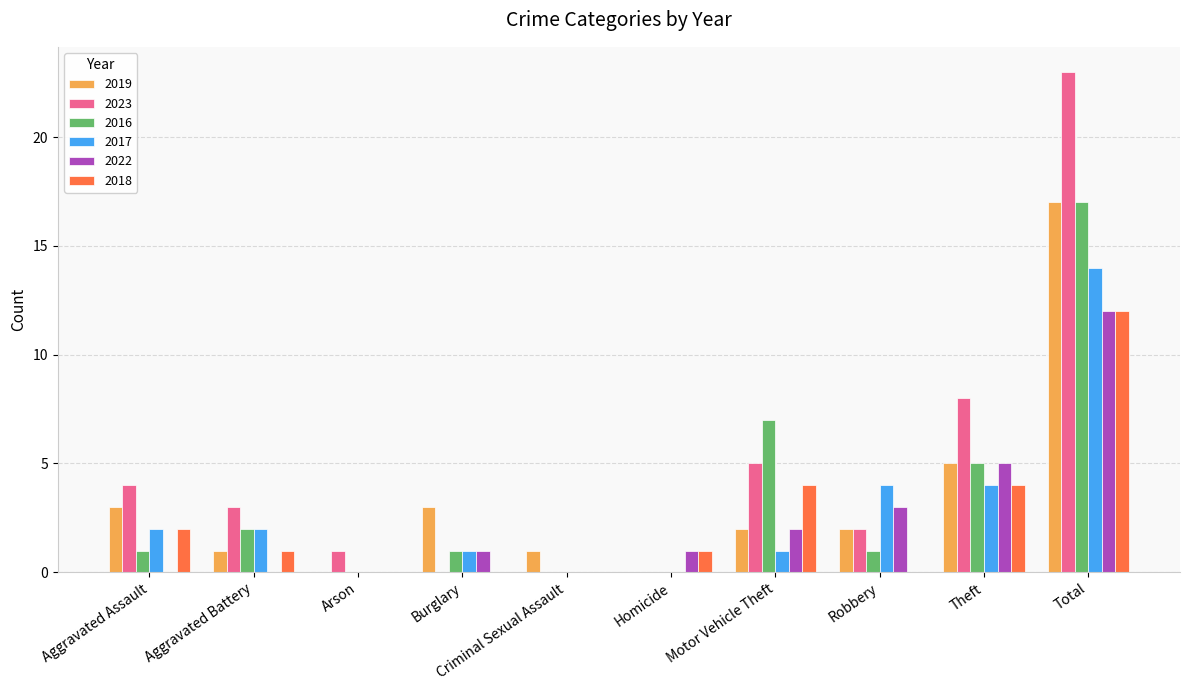

Which series has the largest range (max minus min)?

2023